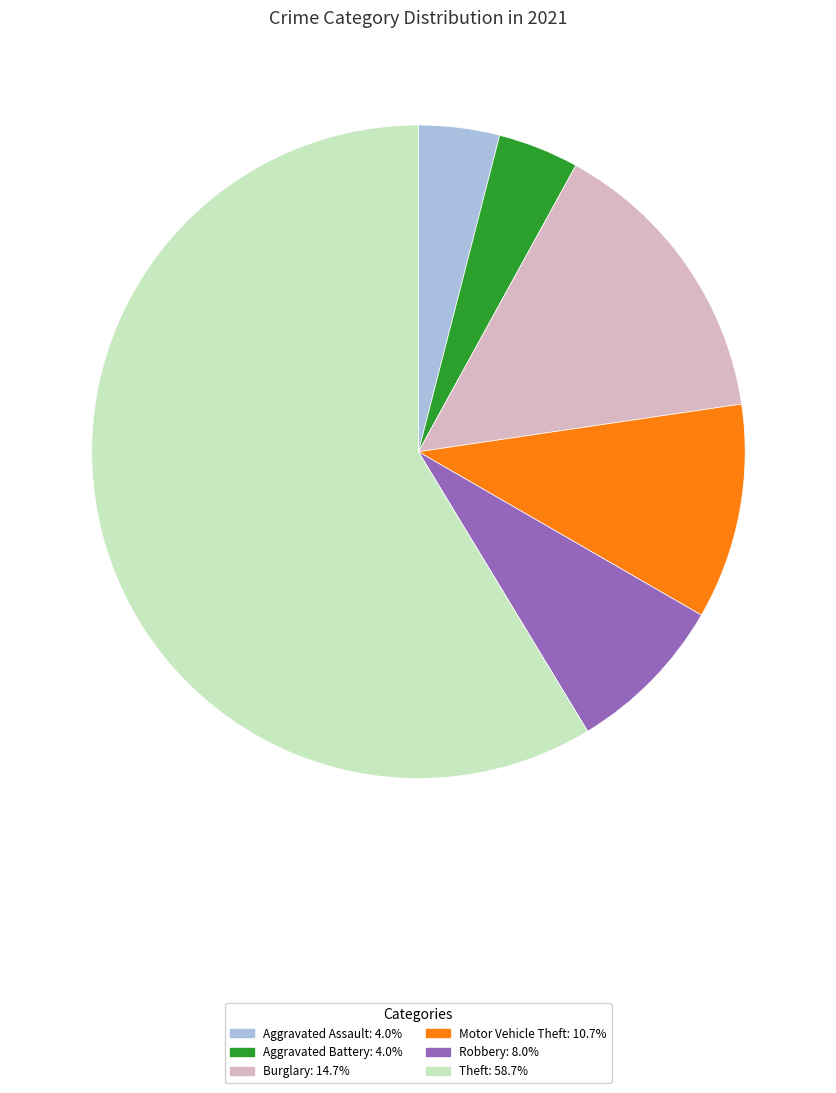

Does any single category account for the majority?

Yes